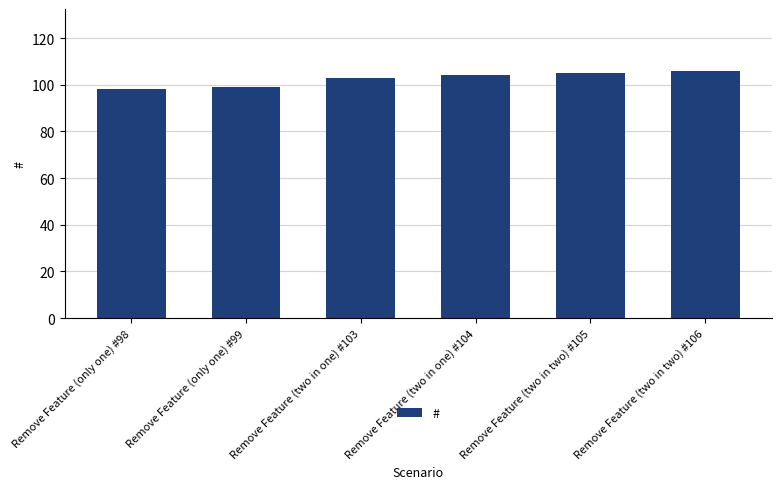

What is the difference between the maximum and minimum values?

8